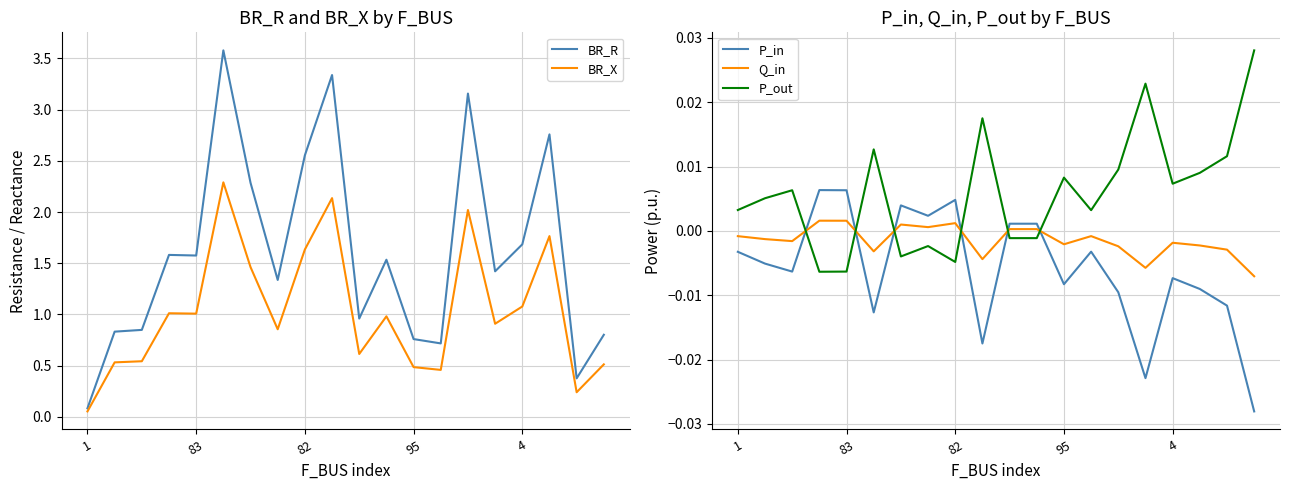

At how many categories does at least one series exceed 1?

12